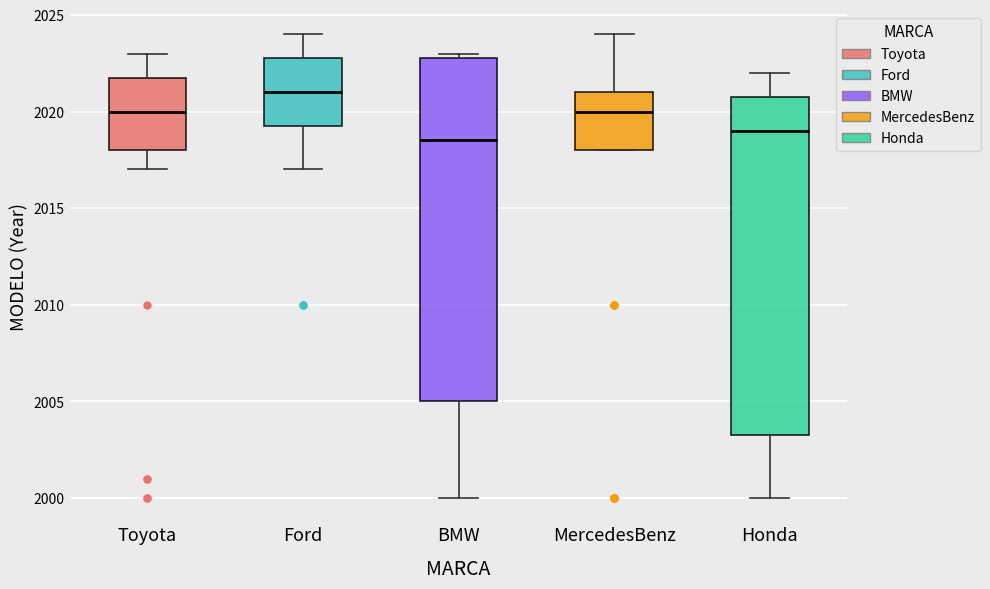

Reading left to right, read every box against the y-axis: the position of its median line, the range the box covers, and the ends of its whiskers. The values are not printed on the chart, so give them approximately, as read against the axis.

Toyota: median 2020.0, box 2018.0 to 2022.0, whiskers 2017.0 to 2023.0
Ford: median 2021.0, box 2019.5 to 2023.0, whiskers 2017.0 to 2024.0
BMW: median 2018.5, box 2005.0 to 2023.0, whiskers 2000.0 to 2023.0 (just above the box's upper edge)
MercedesBenz: median 2020.0, box 2018.0 to 2021.0, whiskers 2018.0 to 2024.0
Honda: median 2019.0, box 2003.5 to 2021.0, whiskers 2000.0 to 2022.0